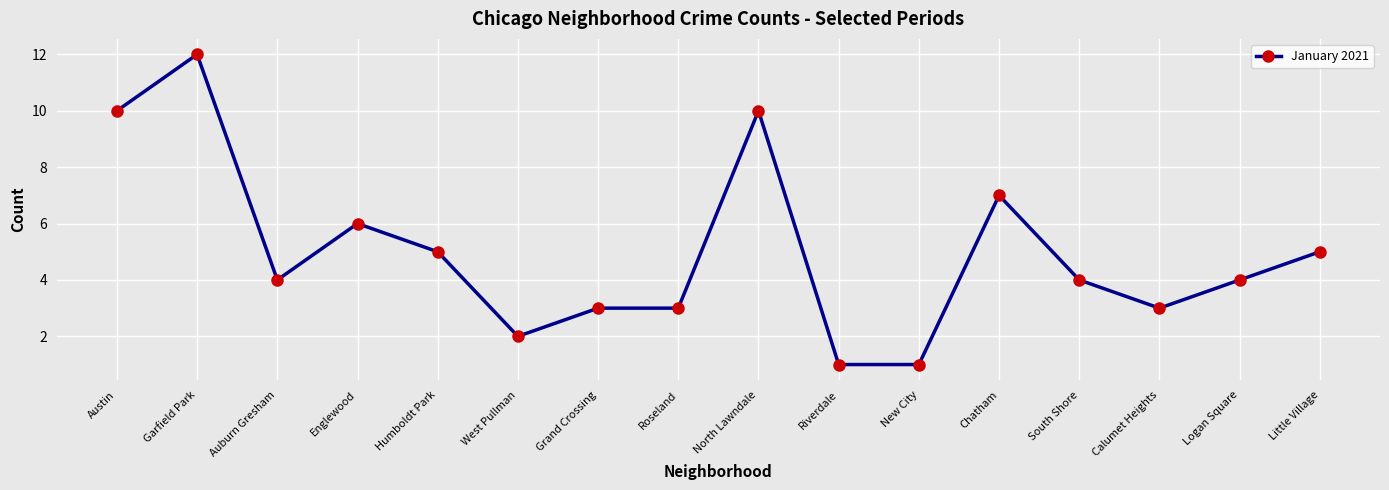

What is the value of the 15th point from the left?

4